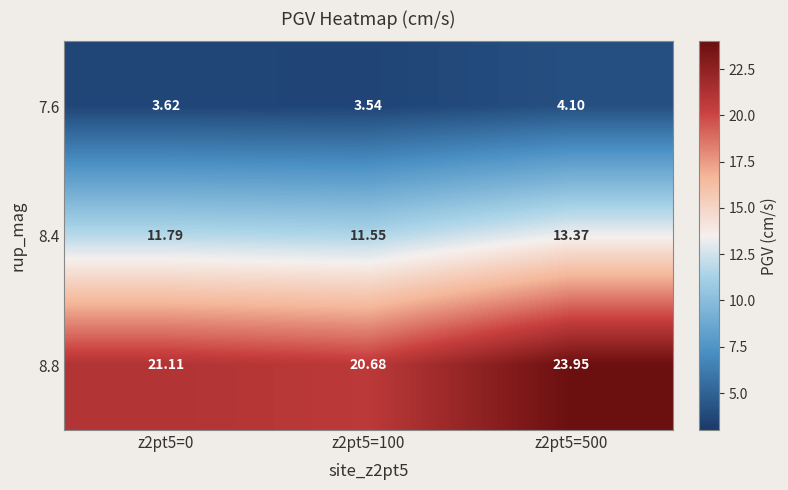

Is the value of 7.6 at z2pt5=0 greater than the value of 8.8 at z2pt5=500?

No